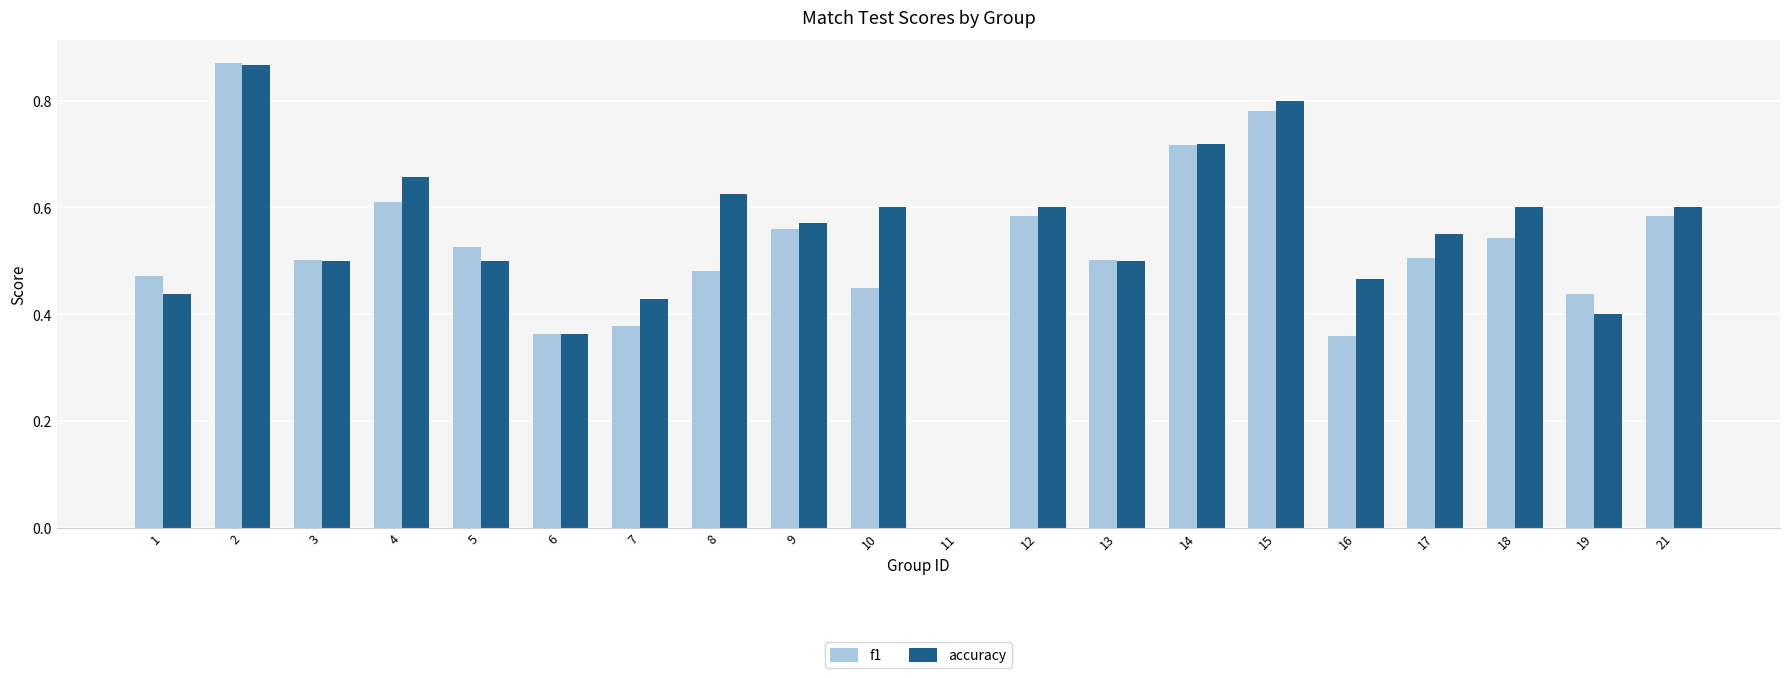

Between 5 and 12, which series saw the biggest shift?

accuracy